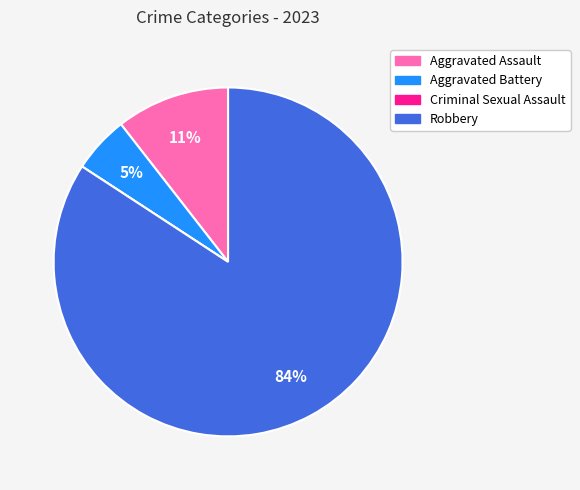

Does any single category account for the majority?

Yes